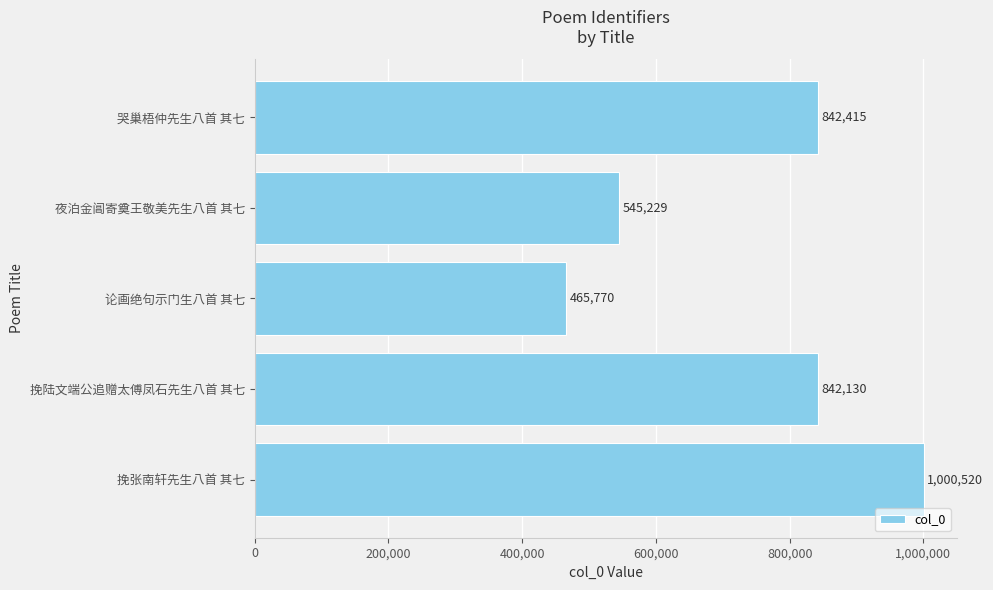

Rank the categories by value from lowest to highest.

论画绝句示门生八首 其七, 夜泊金阊寄奠王敬美先生八首 其七, 挽陆文端公追赠太傅凤石先生八首 其七, 哭巢梧仲先生八首 其七, 挽张南轩先生八首 其七